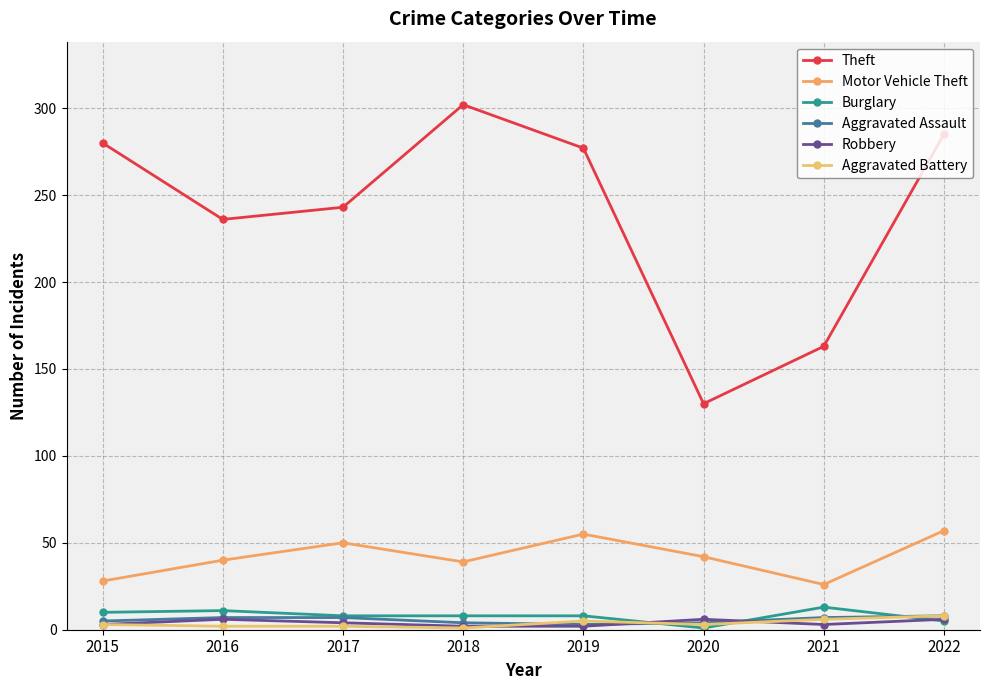

How many lines are shown in the chart?

6